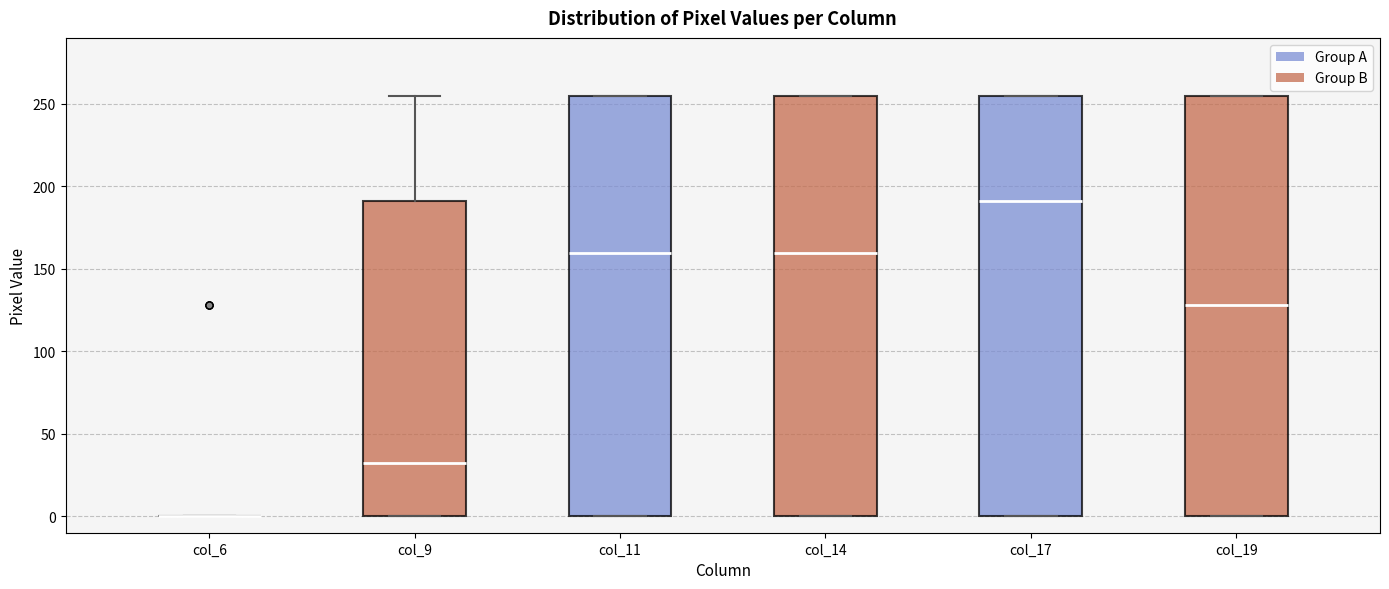

Reading left to right, transcribe this box plot: for each box, give where its median line is, the range the box spans, and where its two whiskers end, as read against the y-axis. The values are not printed on the chart, so give them approximately, as read against the axis.

col_6: box collapsed to a line at 0, whiskers 0 to 0
col_9: median 30, box 0 to 190, whiskers 0 to 255
col_11: median 160, box 0 to 255, whiskers 0 to 255
col_14: median 160, box 0 to 255, whiskers 0 to 255
col_17: median 190, box 0 to 255, whiskers 0 to 255
col_19: median 130, box 0 to 255, whiskers 0 to 255